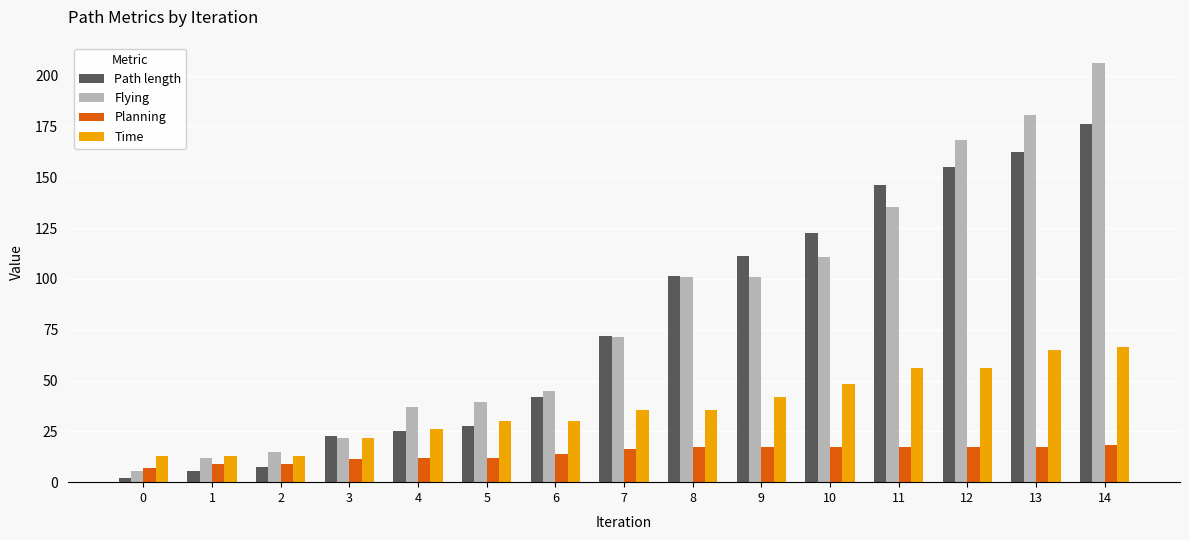

At how many categories does at least one series exceed 69?

8